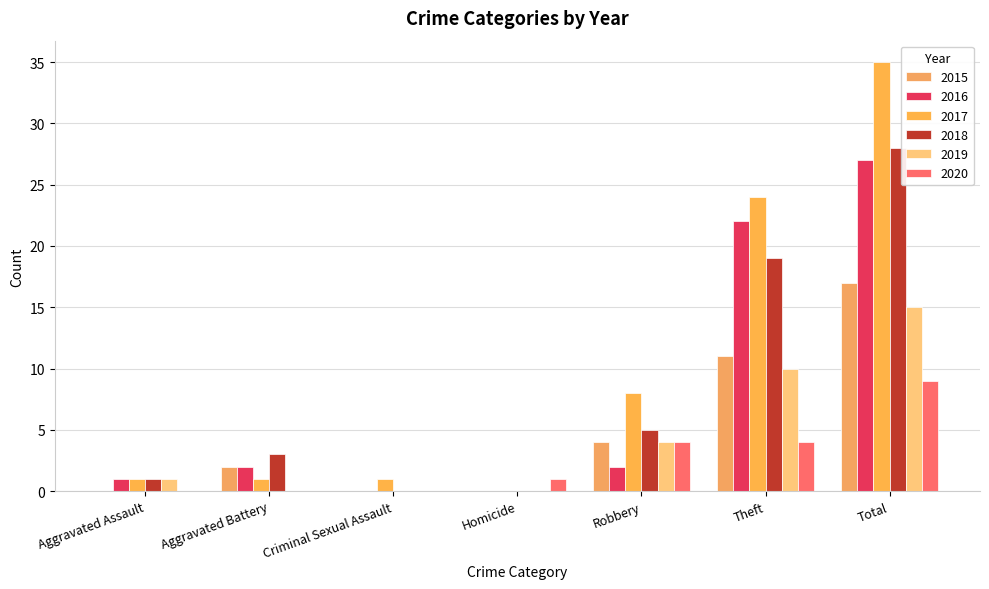

True or false: 2017 has a value of 0 at Homicide.

True